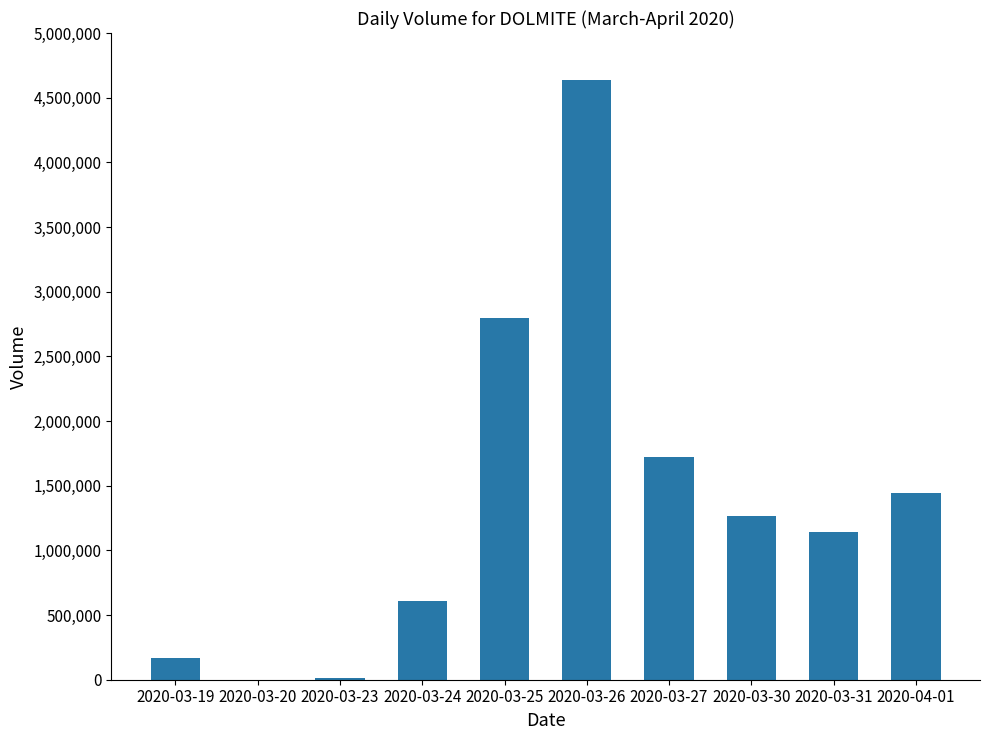

True or false: the data shows 0 at 2020-03-20.

True